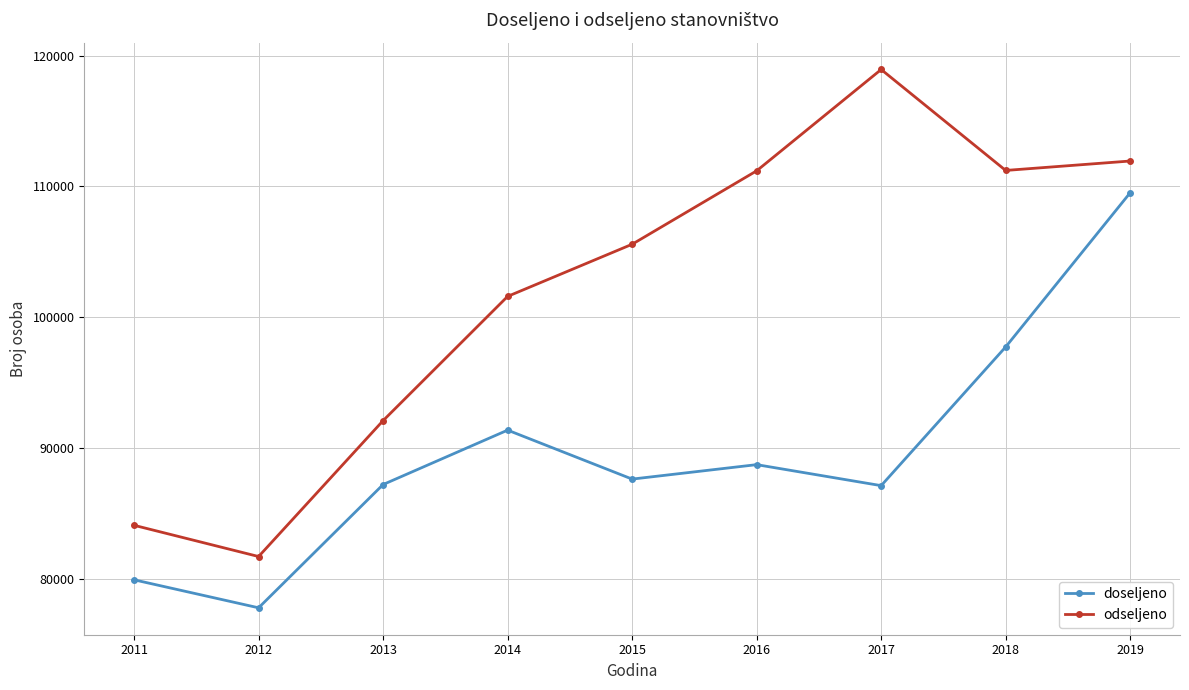

Does the chart display data point markers on the line(s)?

Yes